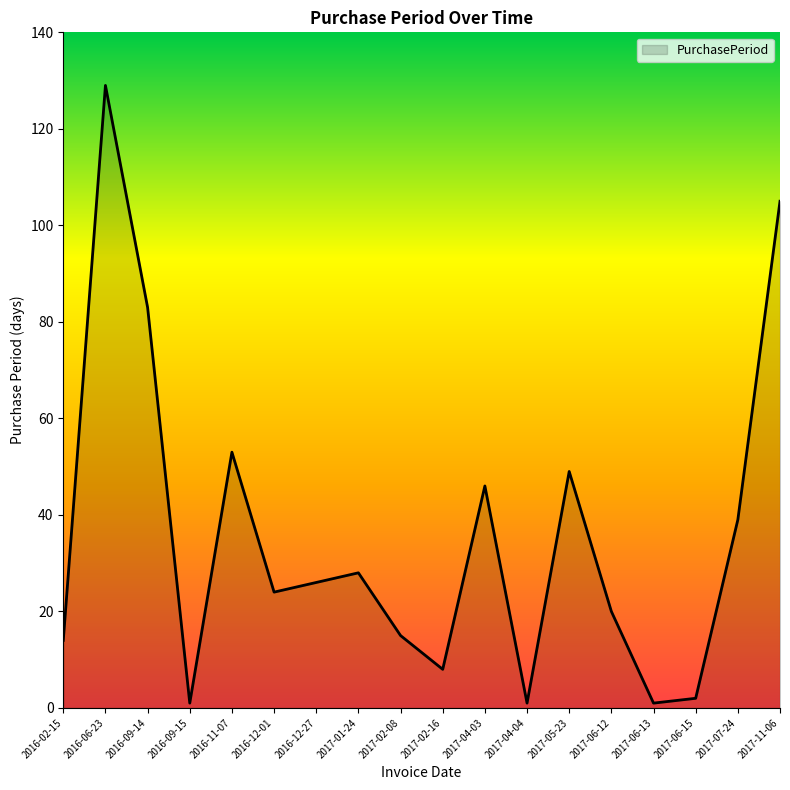

What is the maximum value shown in the chart?

129